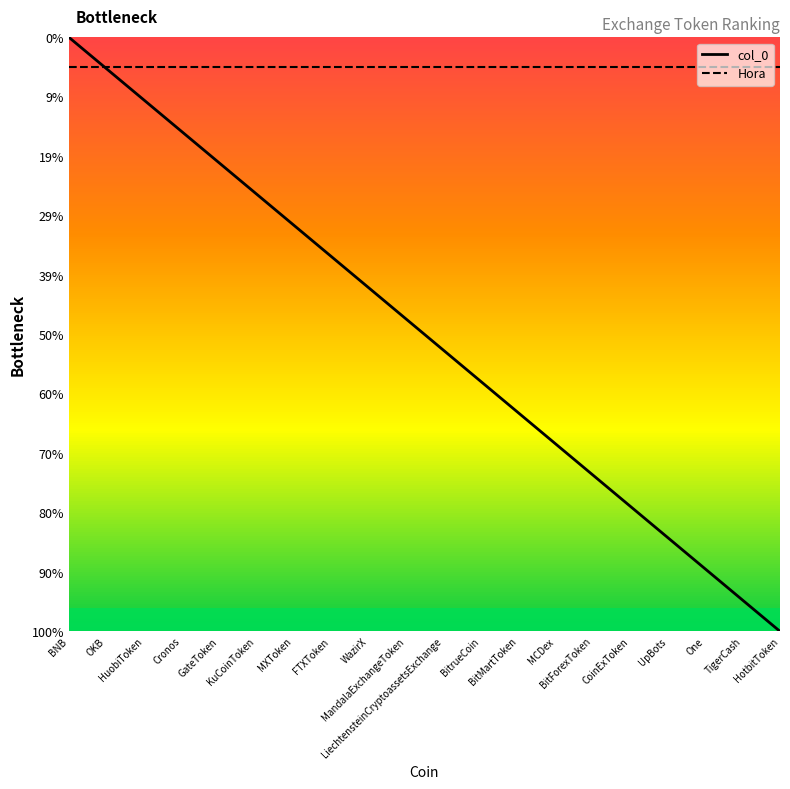

Is this an area chart (filled region under the line)?

No